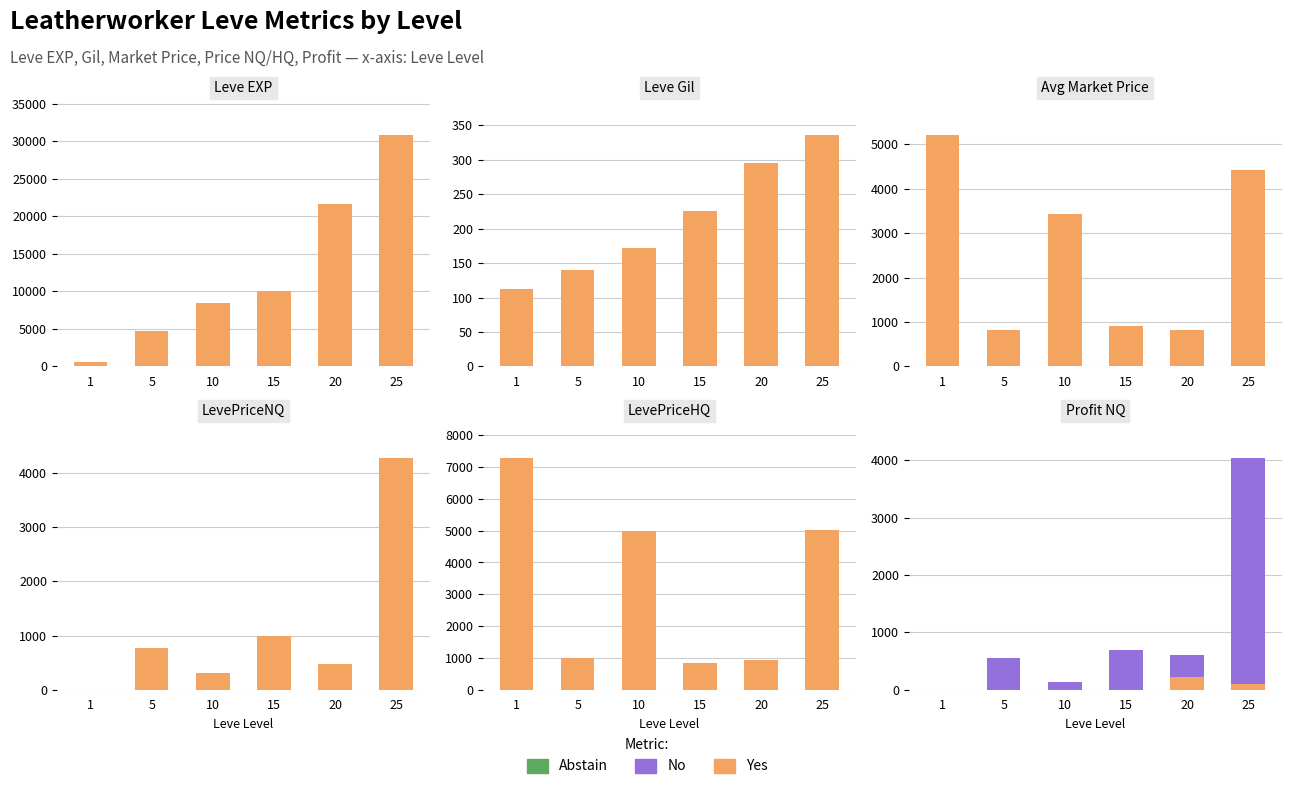

What is the total value across all series at 25?

4036